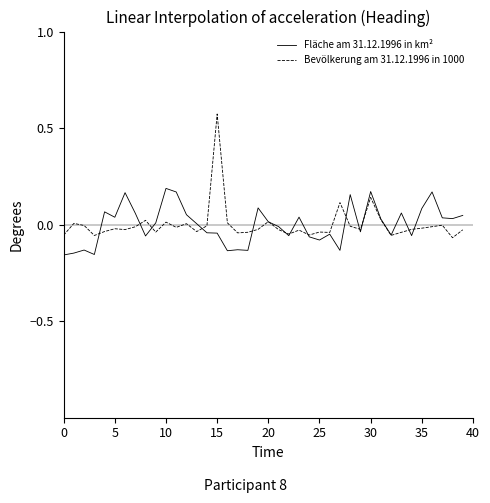

List the series in order of their peak value, lowest first.

Fläche am 31.12.1996 in km², Bevölkerung am 31.12.1996 in 1000